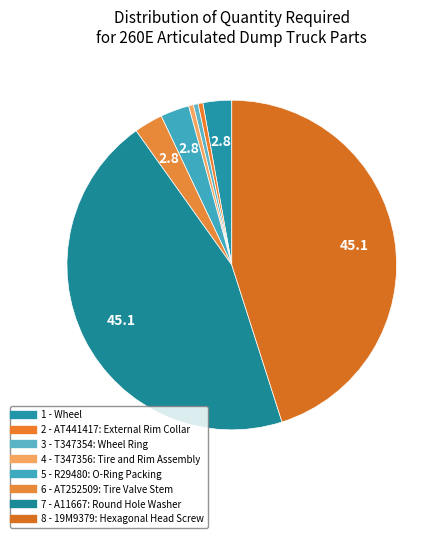

Which category has the biggest portion of the pie?

7 - A11667: Round Hole Washer